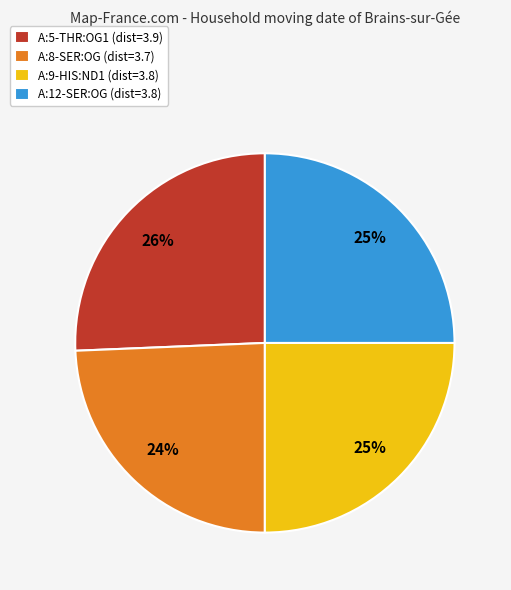

Does A:8-SER:OG represent more than half of the total?

No